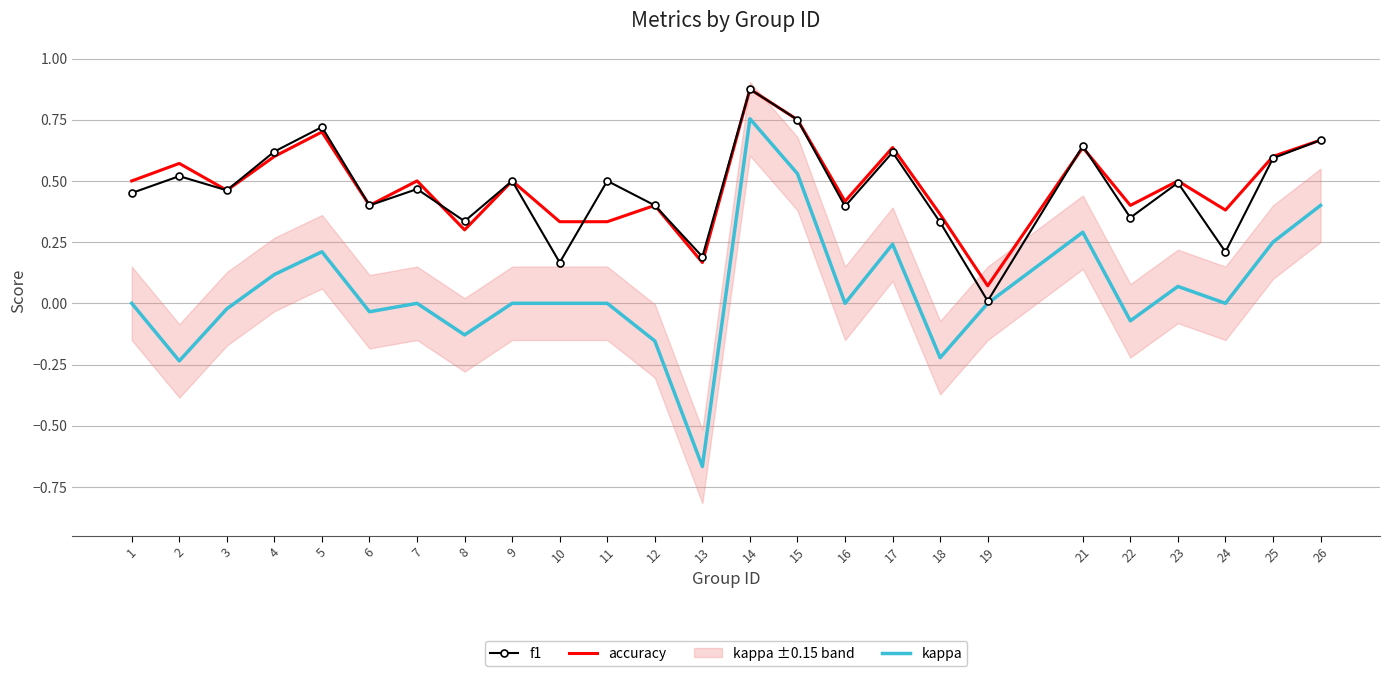

Reading left to right, extract all data points from this chart.

f1: 1=0.5	2=0.5	3=0.5	4=0.6	5=0.7	6=0.4	7=0.5	8=0.3	9=0.5	10=0.2	11=0.5	12=0.4	13=0.2	14=0.9	15=0.8	16=0.4	17=0.6	18=0.3	19=0.0	21=0.6	22=0.3	23=0.5	24=0.2	25=0.6	26=0.7
accuracy: 1=0.5	2=0.6	3=0.5	4=0.6	5=0.7	6=0.4	7=0.5	8=0.3	9=0.5	10=0.3	11=0.3	12=0.4	13=0.2	14=0.9	15=0.8	16=0.4	17=0.6	18=0.4	19=0.1	21=0.6	22=0.4	23=0.5	24=0.4	25=0.6	26=0.7
kappa: 1=0.0	2=-0.2	3=-0.0	4=0.1	5=0.2	6=-0.0	7=0.0	8=-0.1	9=0.0	10=0.0	11=0.0	12=-0.2	13=-0.7	14=0.8	15=0.5	16=0.0	17=0.2	18=-0.2	19=0.0	21=0.3	22=-0.1	23=0.1	24=0.0	25=0.2	26=0.4